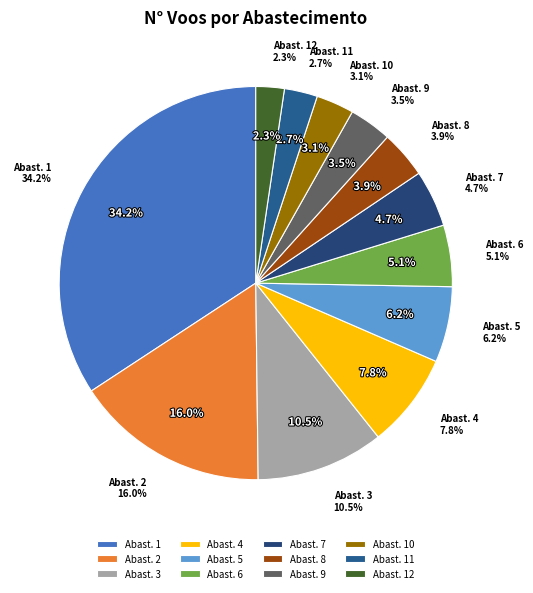

Which has a higher value, 1 or 7?

1